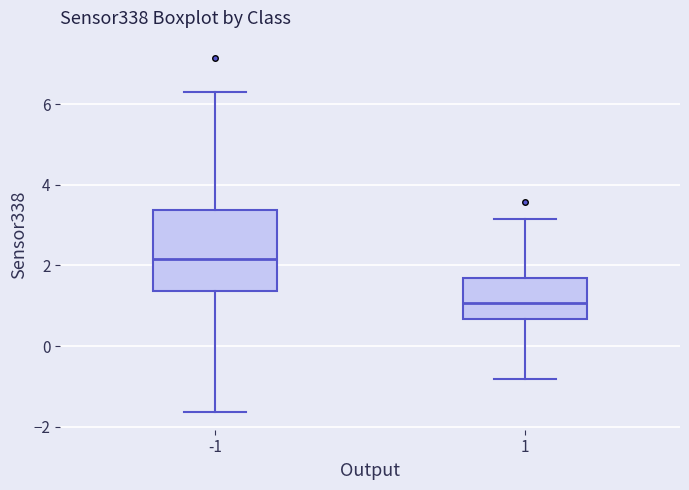

Where does the upper whisker of the box at x = -1 end on the y-axis? The values are not printed on the chart, so give them approximately, as read against the axis.

6.4